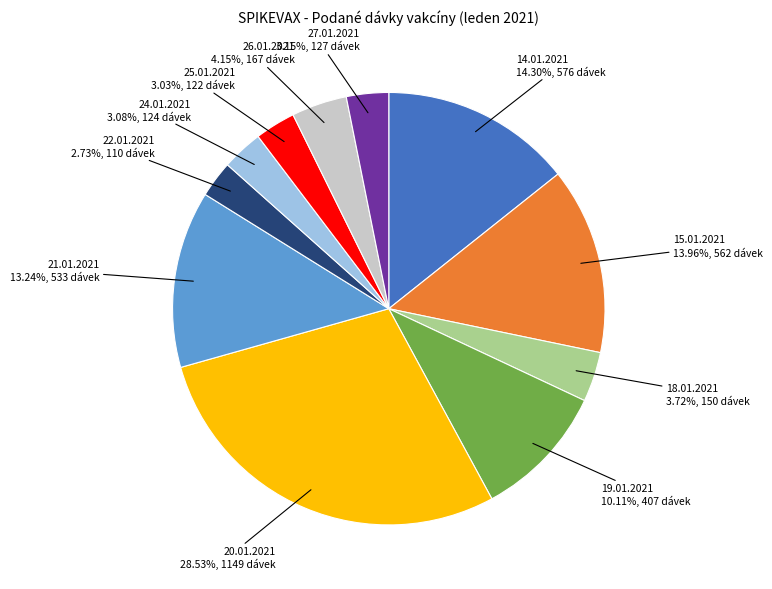

Does any single category account for the majority?

No